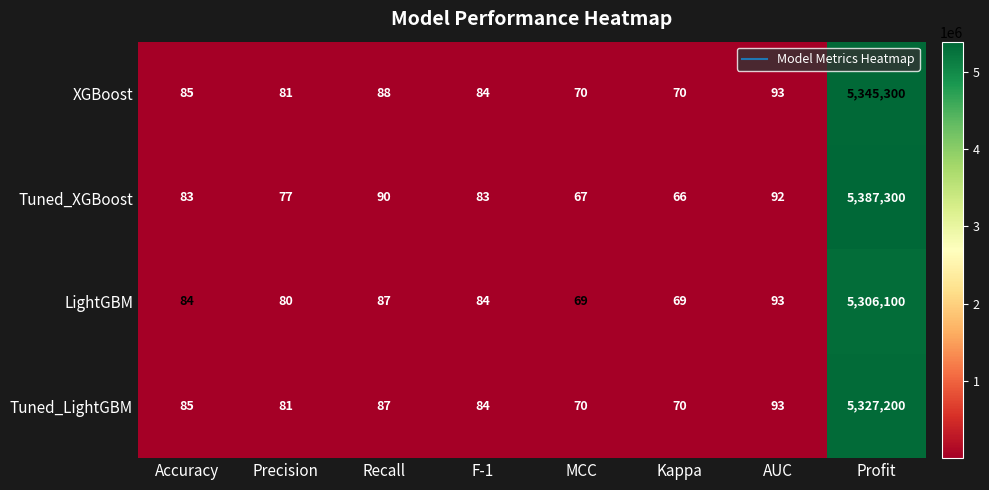

How many data points does each series have?

8